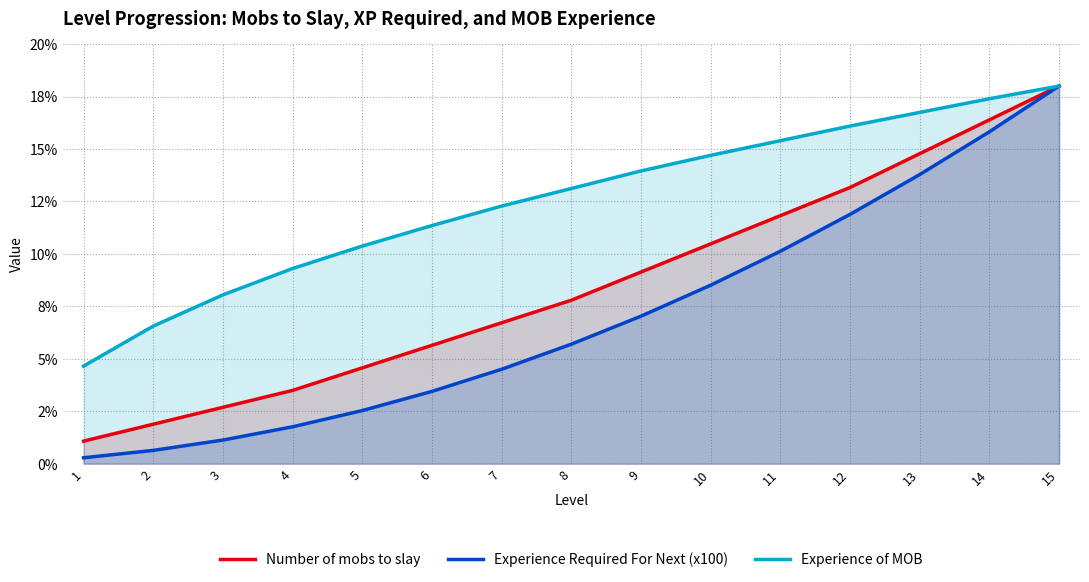

What is the sum of the Experience of MOB values at 5 and 7?

22.7